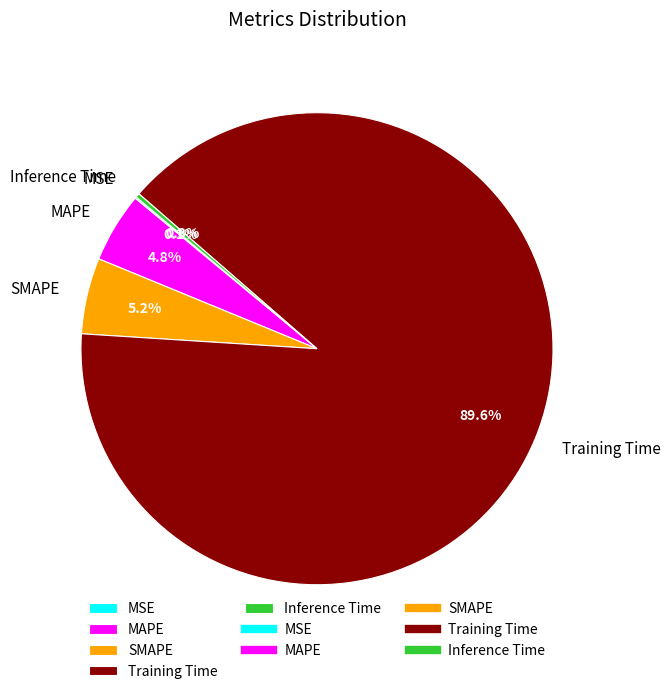

Is Inference Time the majority of the pie?

No